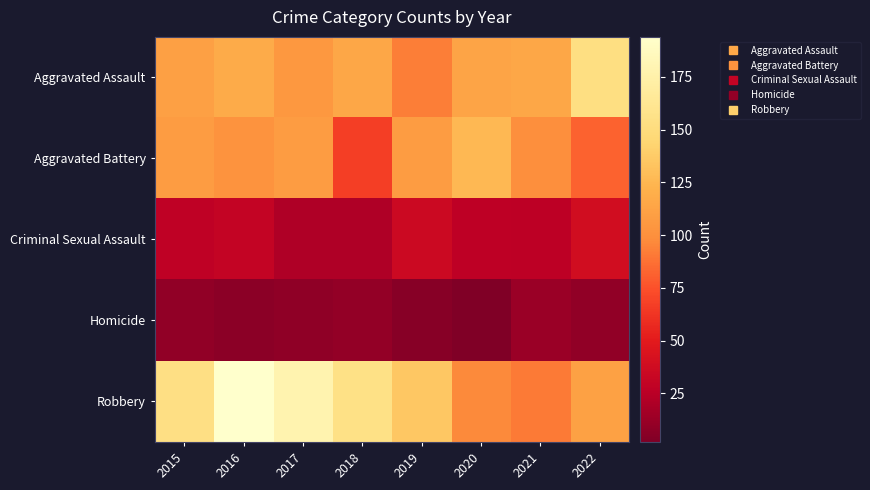

Count the number of data series in this chart.

5